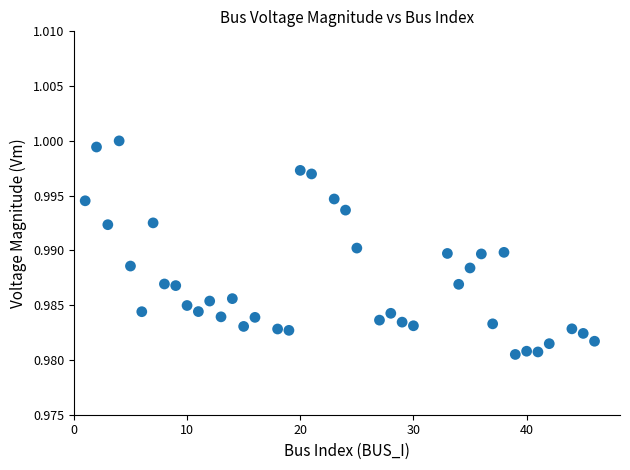

What is the range of X values (max minus min)?

45.0